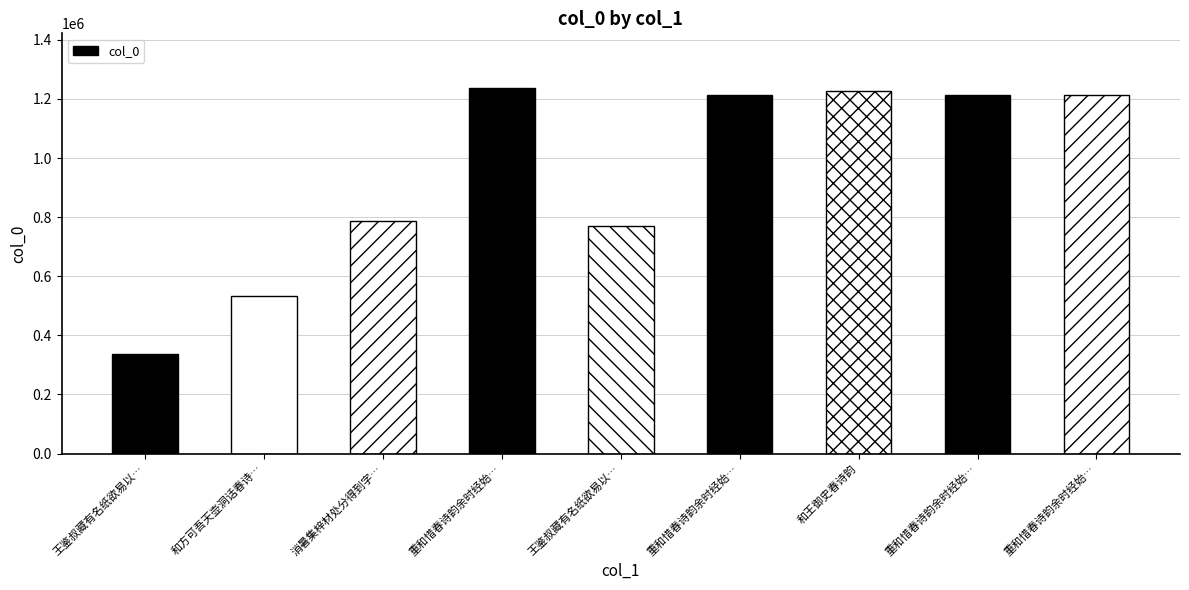

What is the difference between the values at 王鉴叔藏有名纸欲易以诗因次其送春诗韵 and 重和惜春诗韵余时经始西园?

440745